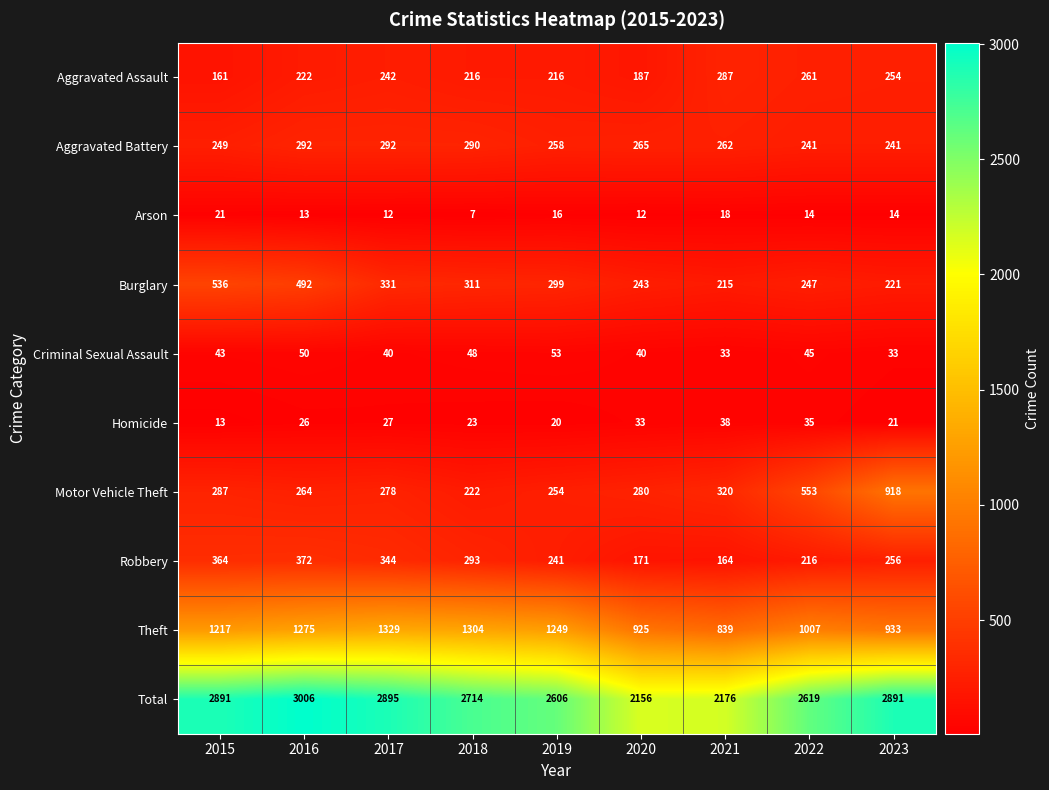

Which label corresponds to the largest value in the chart?

2016